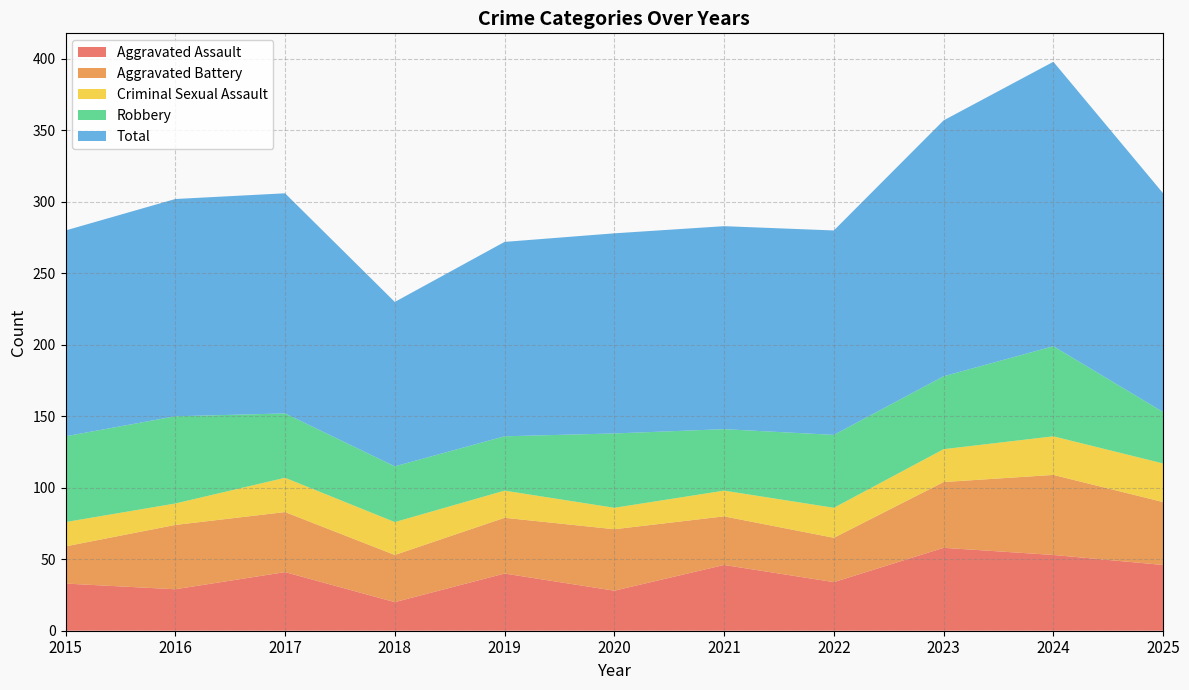

Reading left to right, what are all the values shown in this chart?

Aggravated Assault: 33	29	41	20	40	28	46	34	58	53	46
Aggravated Battery: 26	45	42	33	39	43	34	31	46	56	44
Criminal Sexual Assault: 17	15	24	23	19	15	18	21	23	27	27
Robbery: 60	61	45	39	38	52	43	51	51	63	36
Total: 144	152	154	115	136	140	142	143	179	199	153